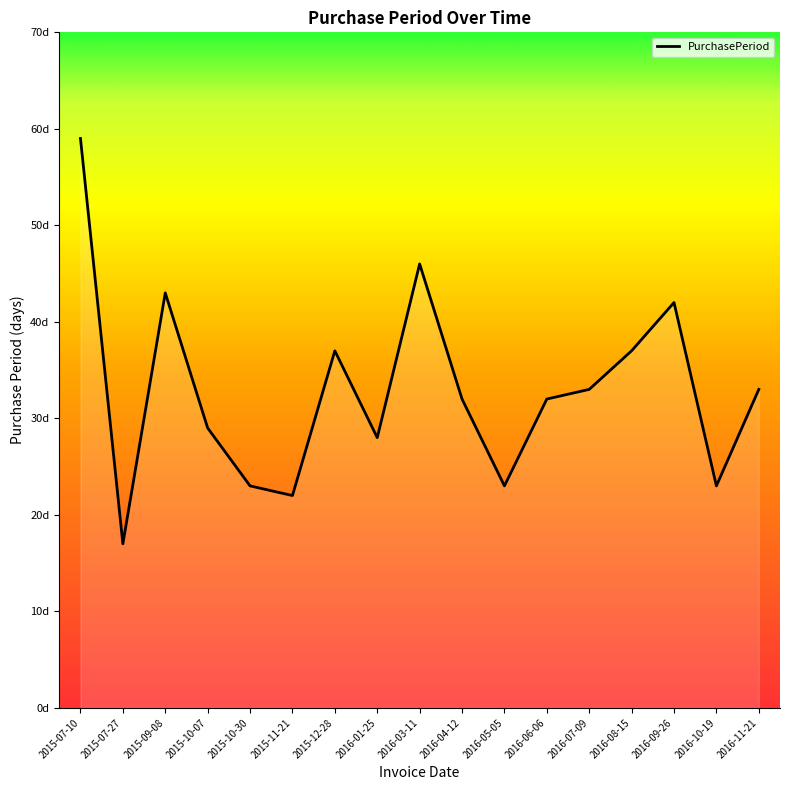

What is the difference between the maximum and minimum values?

42